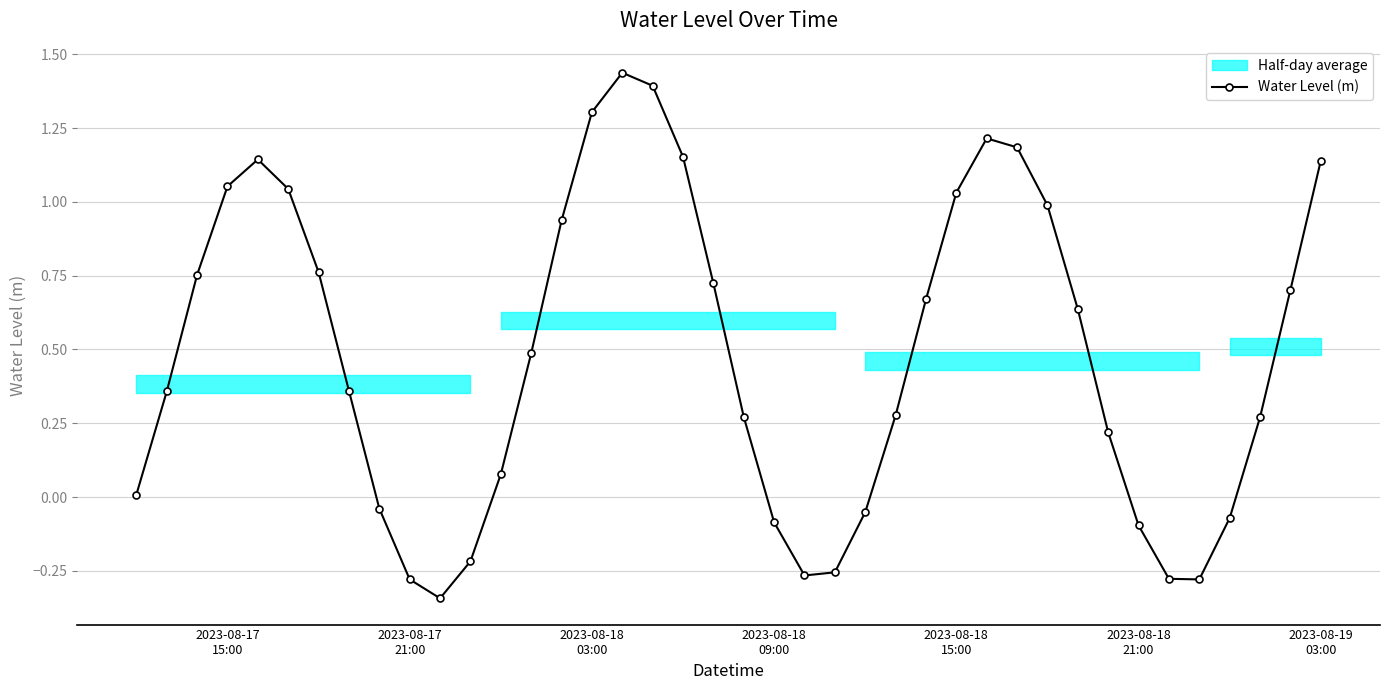

How many interior local valleys does the Water Level (m) series have?

3